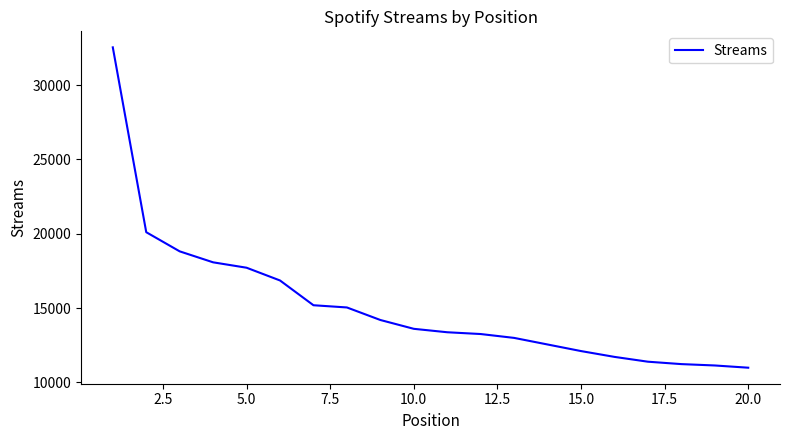

How many distinct data groups are displayed?

1